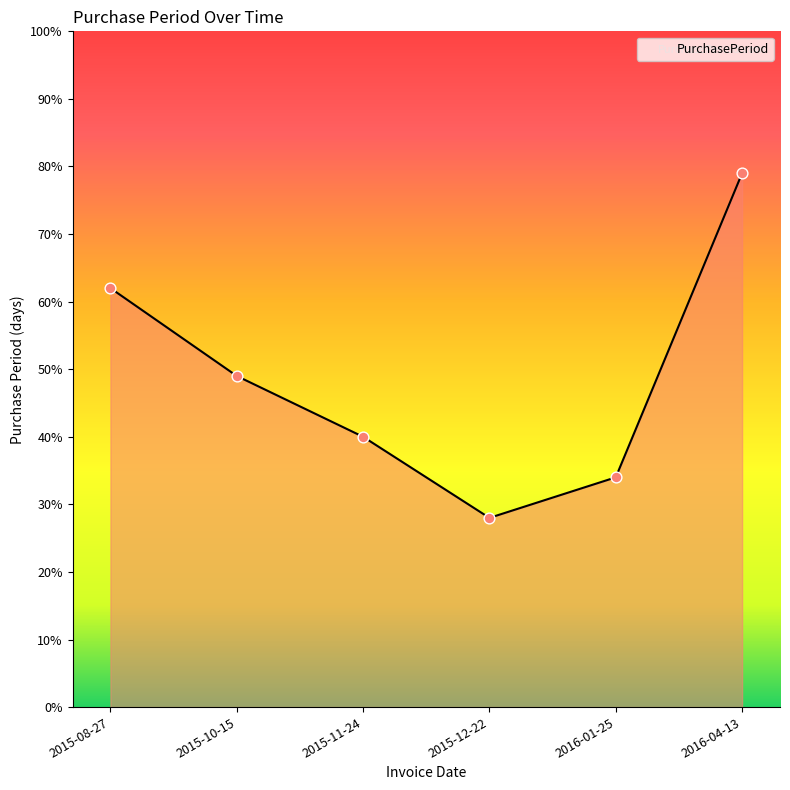

What is the ratio of the value at 2015-11-24 to the value at 2016-01-25?

1.2